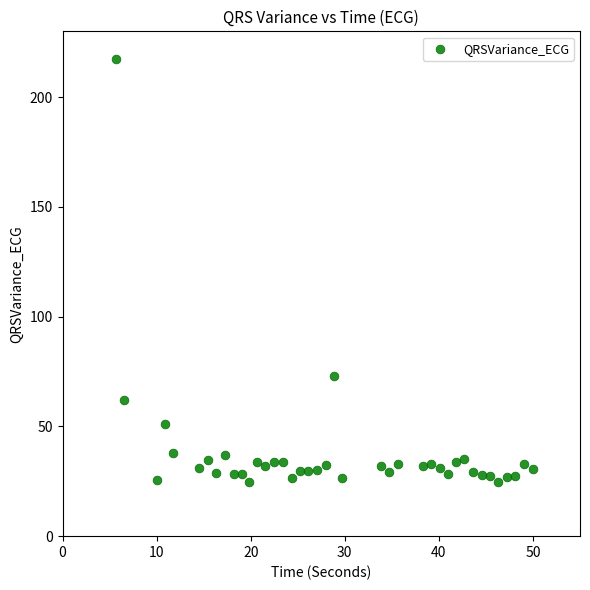

What Y value in the scatter plot is closest to 121?

72.9